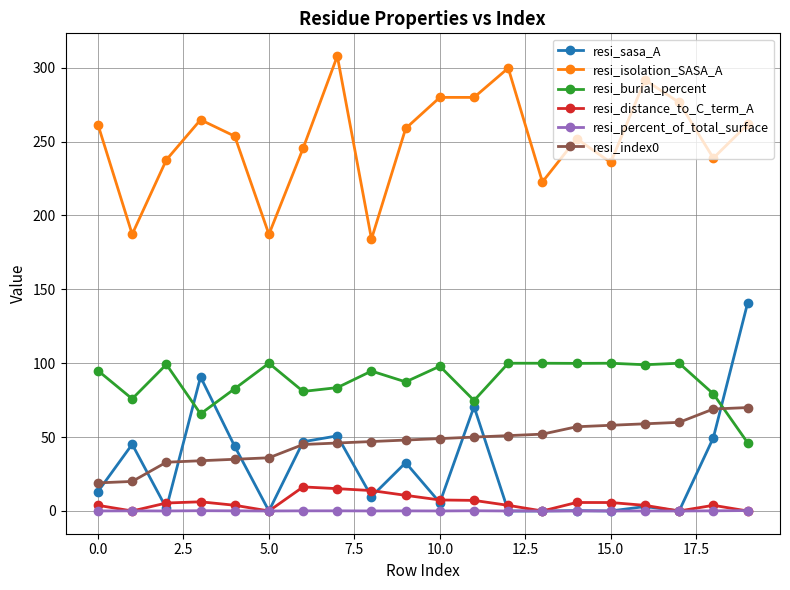

True or false: resi_percent_of_total_surface and resi_isolation_SASA_A intersect in this chart.

False